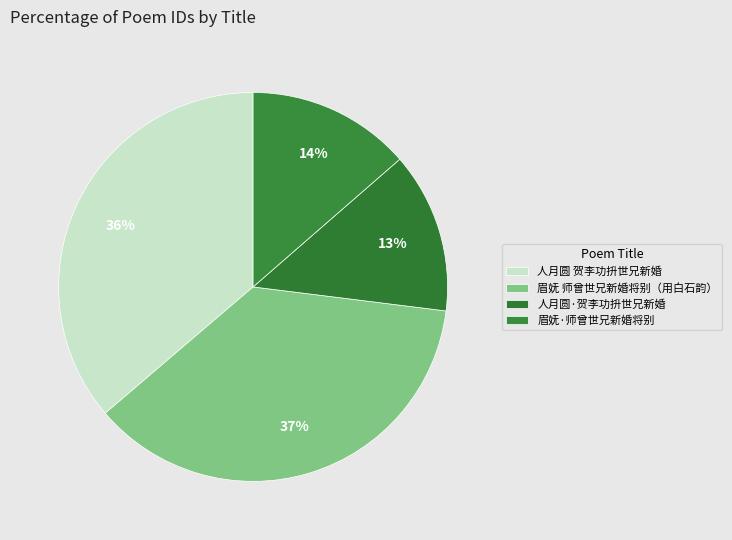

Count the number of slices in the pie.

4